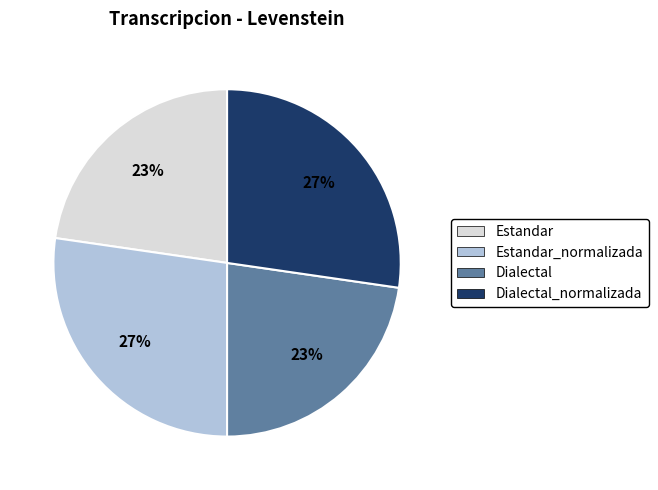

Is there any slice that represents more than half of the pie?

No